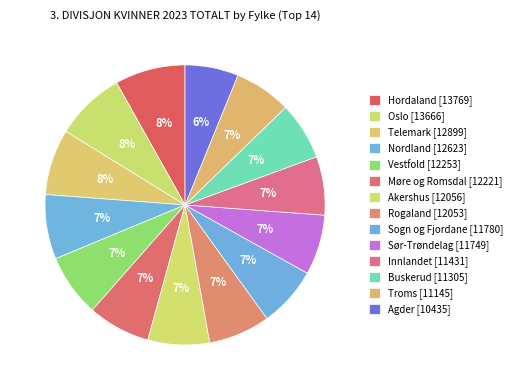

What portion of the pie excludes Telemark?

92.4%